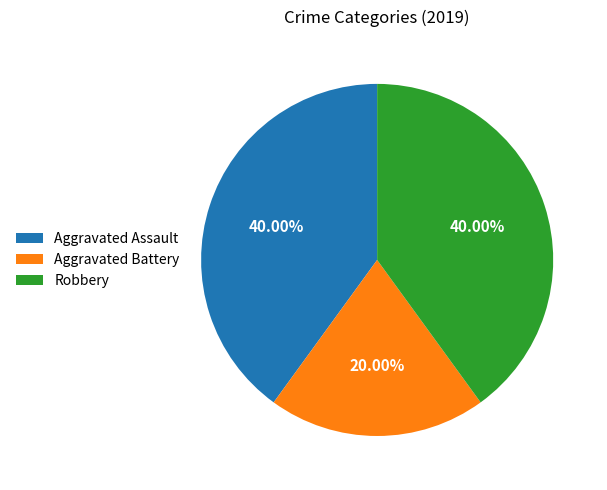

Is there a majority slice in this chart?

No